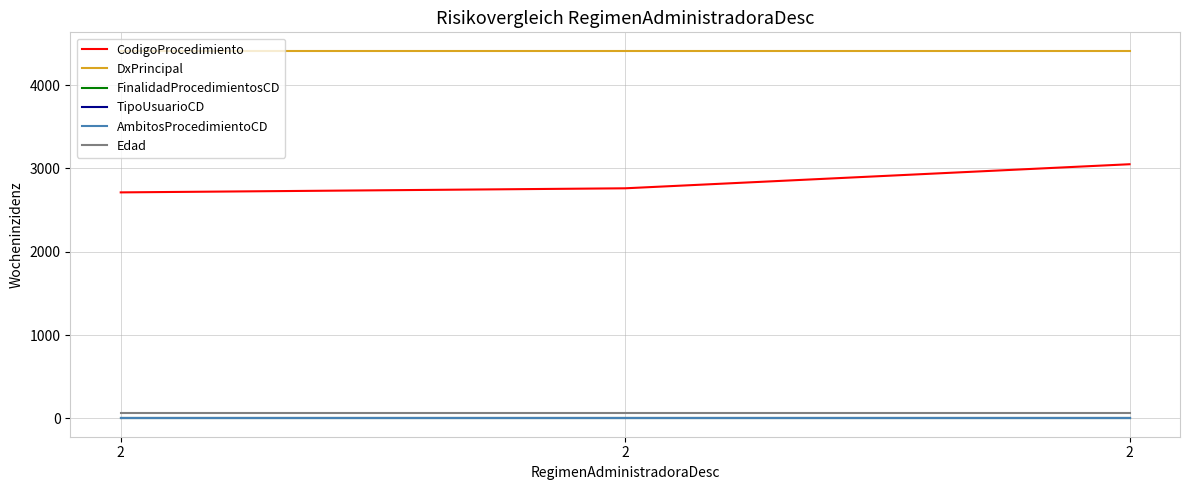

Is it true that FinalidadProcedimientosCD equals 1 at 2?

True